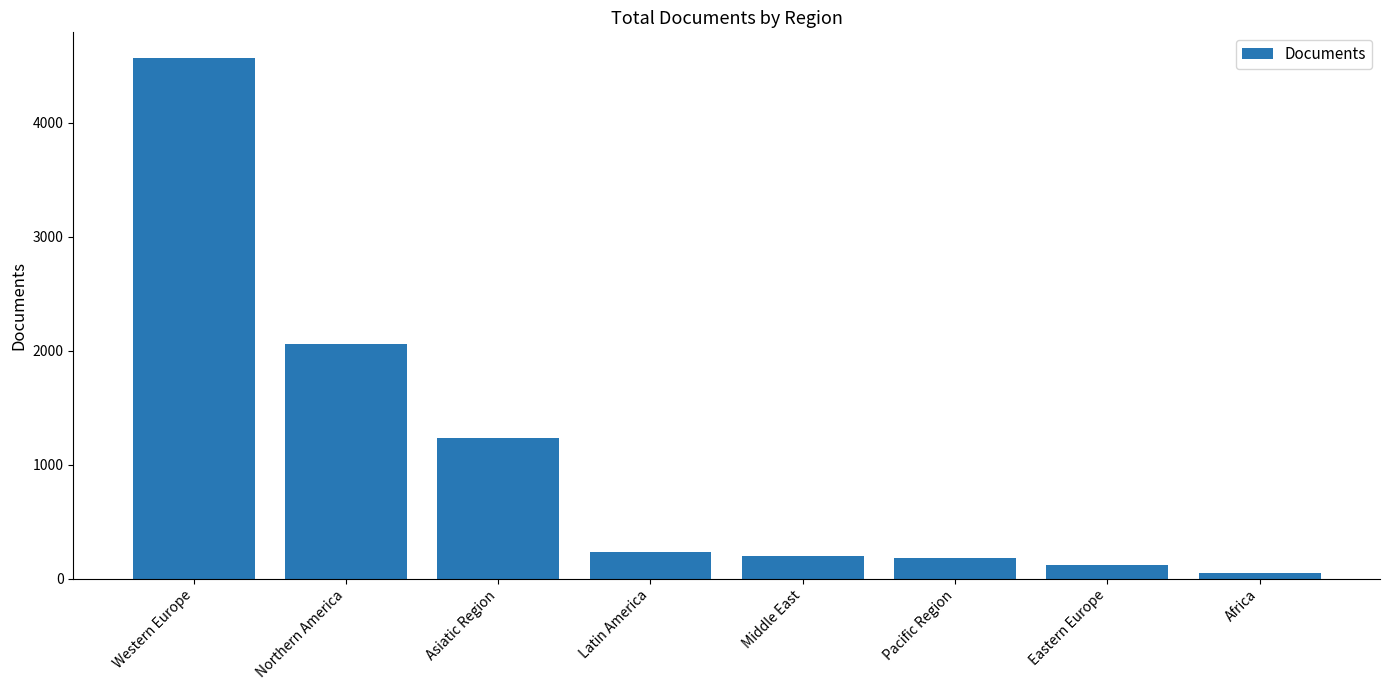

At which category does the chart reach its minimum across all series?

Africa